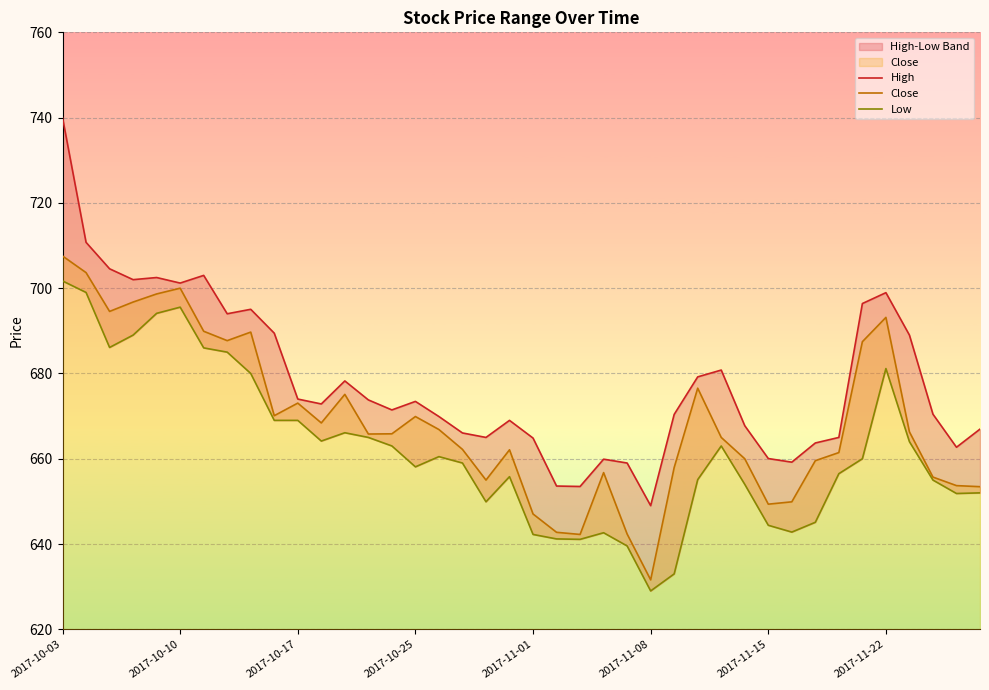

What is the greatest value displayed?

740.0